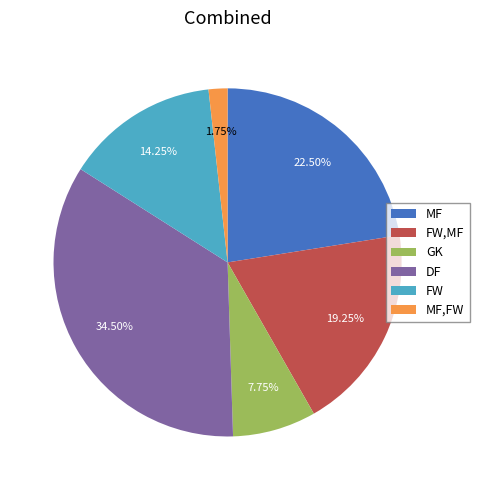

The FW slice represents 25% of the pie. True or false?

False